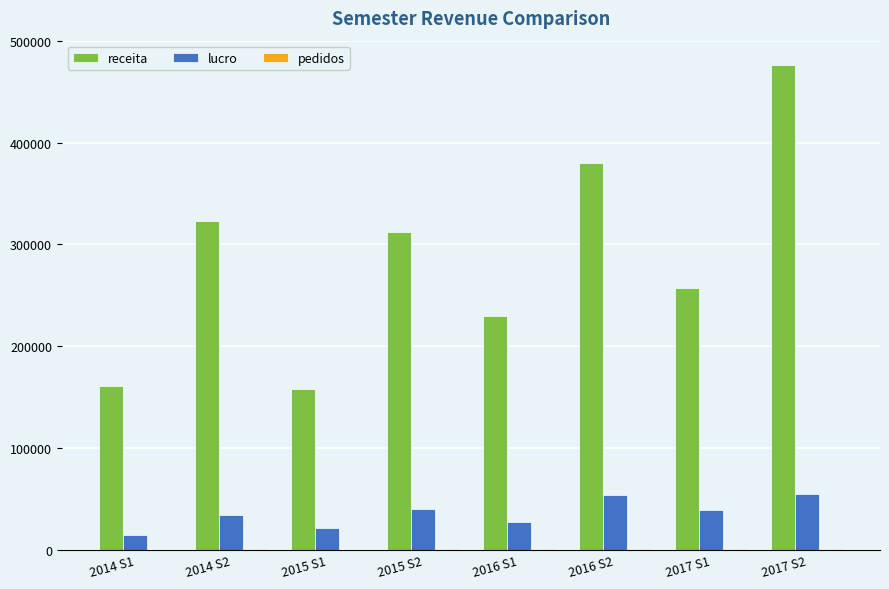

Does the chart contain stacked bars?

No